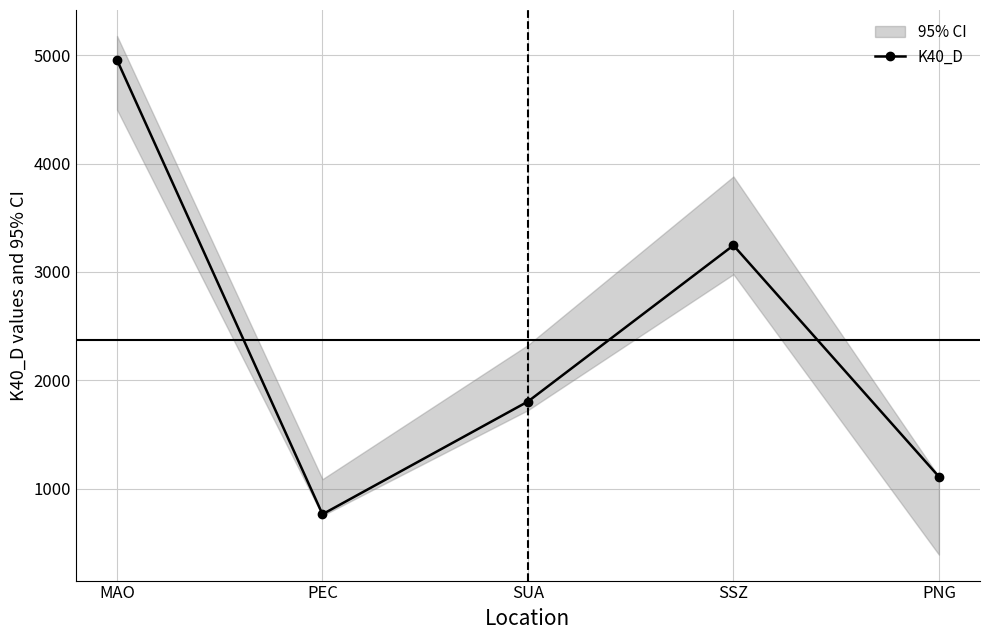

Reading left to right, transcribe all the data shown in this chart.

MAO=4957.8	PEC=763.0	SUA=1804.0	SSZ=3246.0	PNG=1110.0